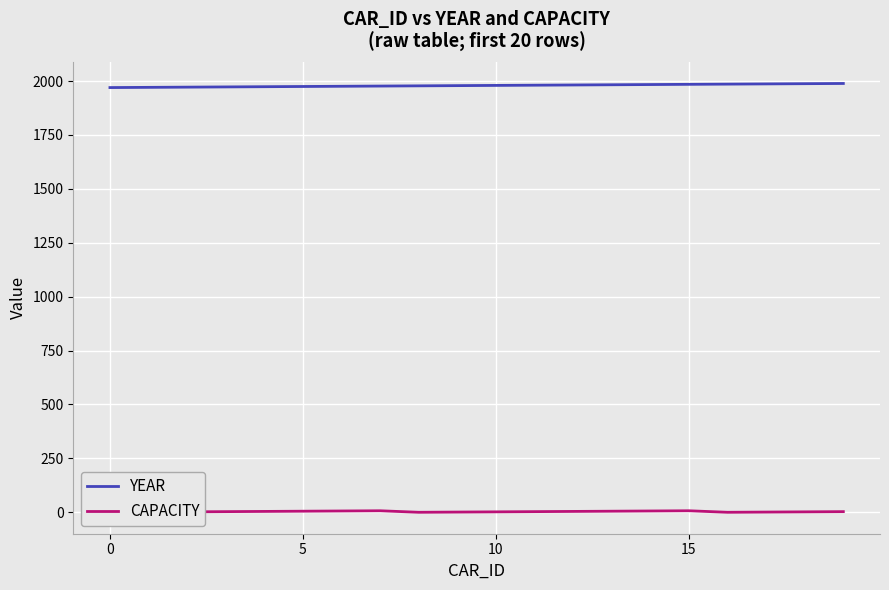

At which label does YEAR first exceed 1980?

11